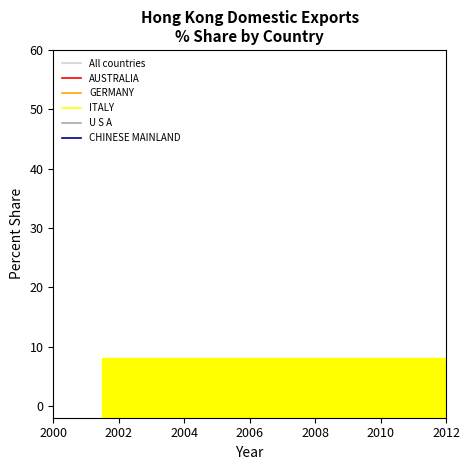

At which category is the sum across all series the highest?

2004